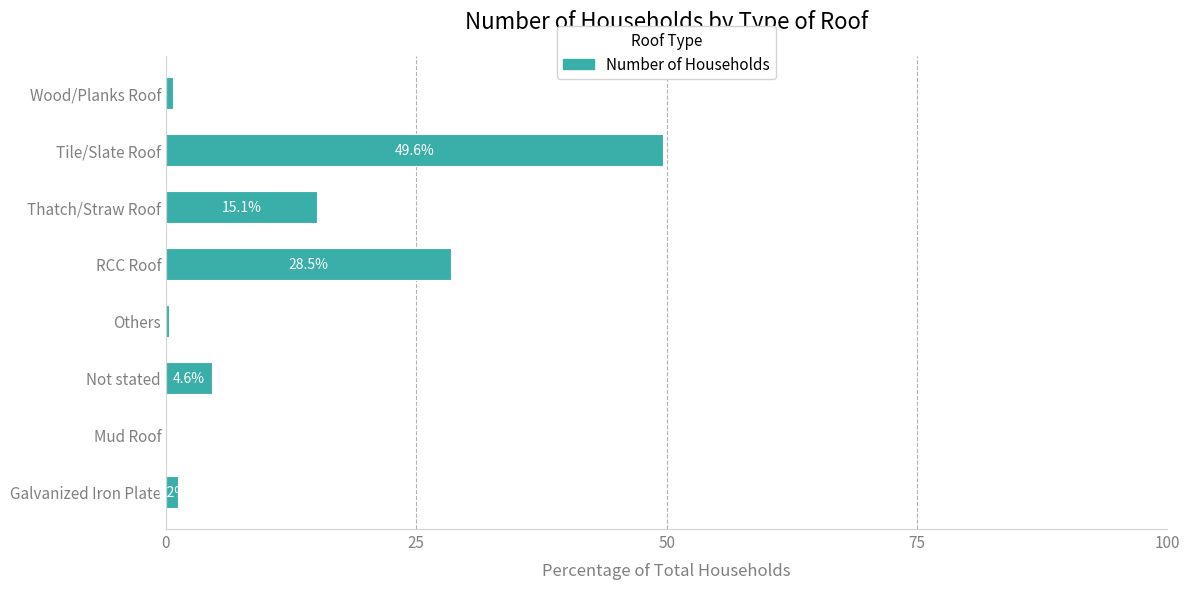

True or false: the data shows 4.6 at Not stated.

True